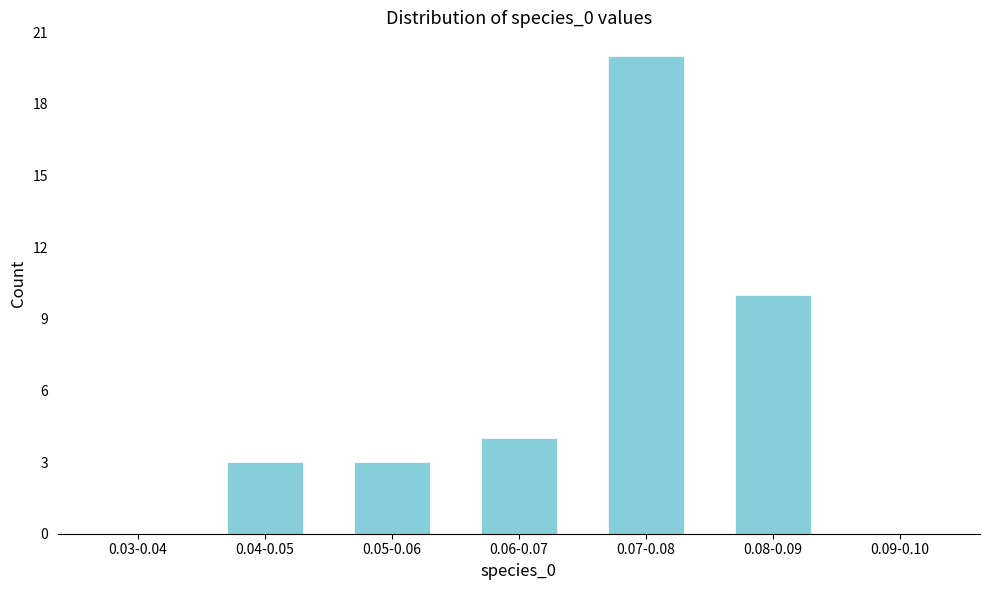

Reading left to right, extract all data points from this chart.

0.03-0.04=0	0.04-0.05=3	0.05-0.06=3	0.06-0.07=4	0.07-0.08=20	0.08-0.09=10	0.09-0.10=0